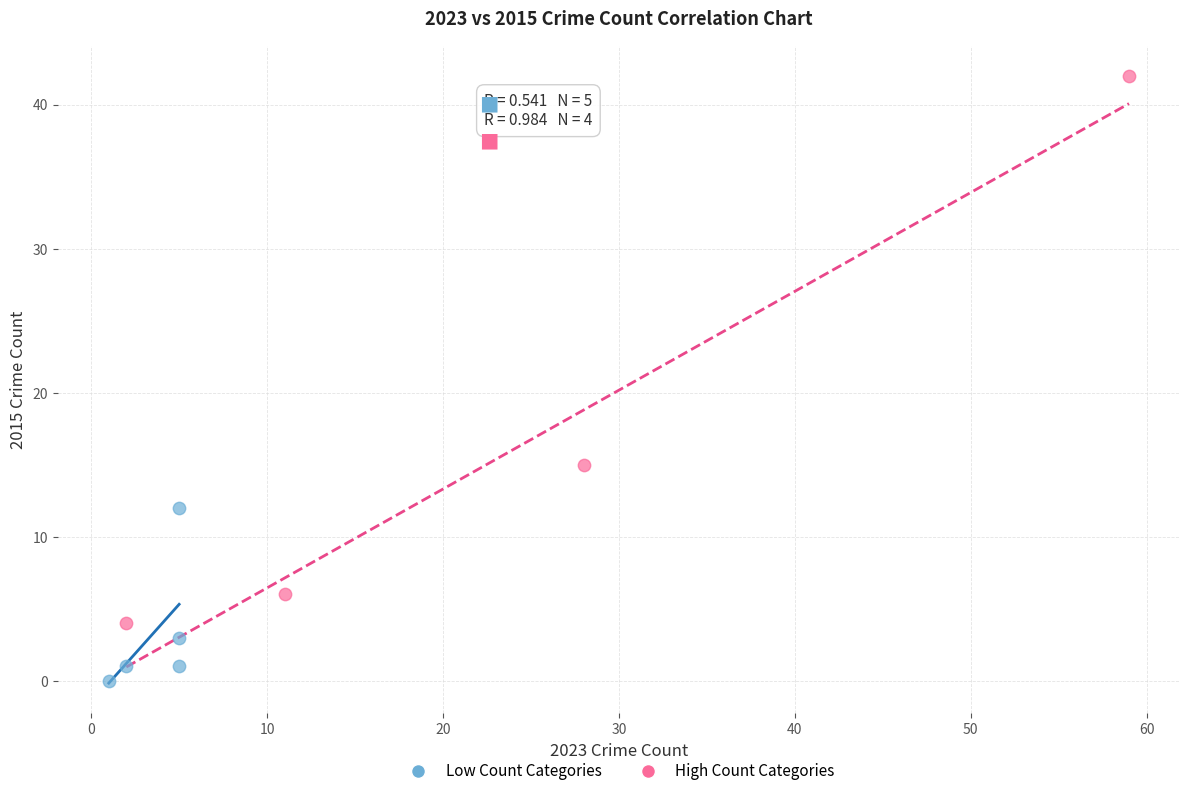

Which series contains the highest Y value?

High Count Categories